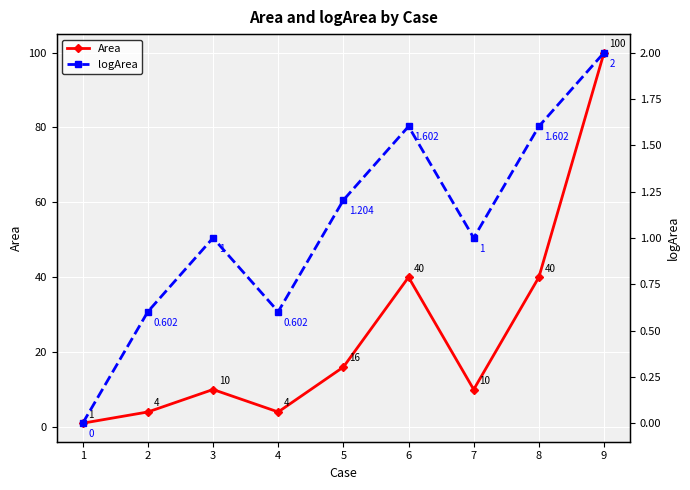

How many data points does each series have?

9